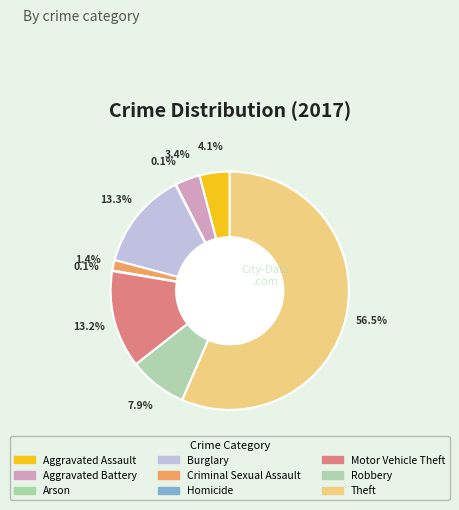

How many segments does this pie chart have?

9